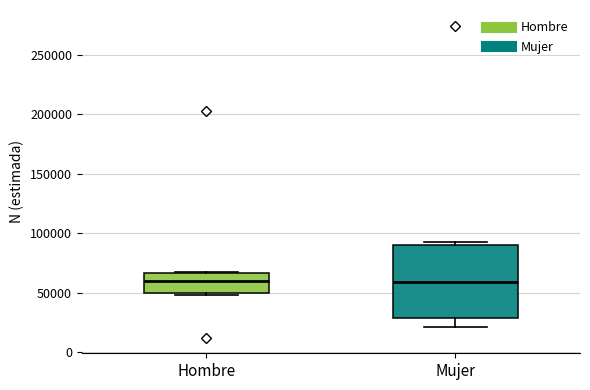

Reading left to right, transcribe this box plot: for each box, give where its median line is, the range the box spans, and where its two whiskers end, as read against the y-axis. The values are not printed on the chart, so give them approximately, as read against the axis.

Hombre: median 60000, box 50000 to 65000, whiskers 50000 (just below the box's lower edge) to 70000
Mujer: median 60000, box 30000 to 90000, whiskers 20000 to 95000